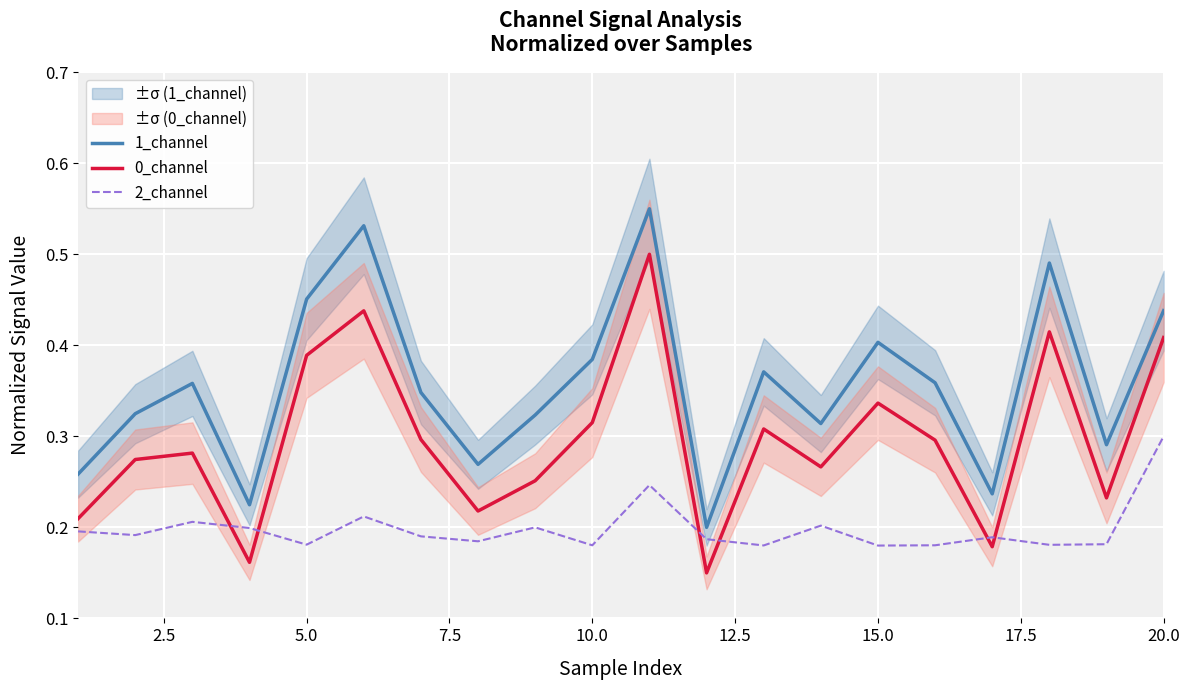

At which label does 2_channel reach its peak?

20.0